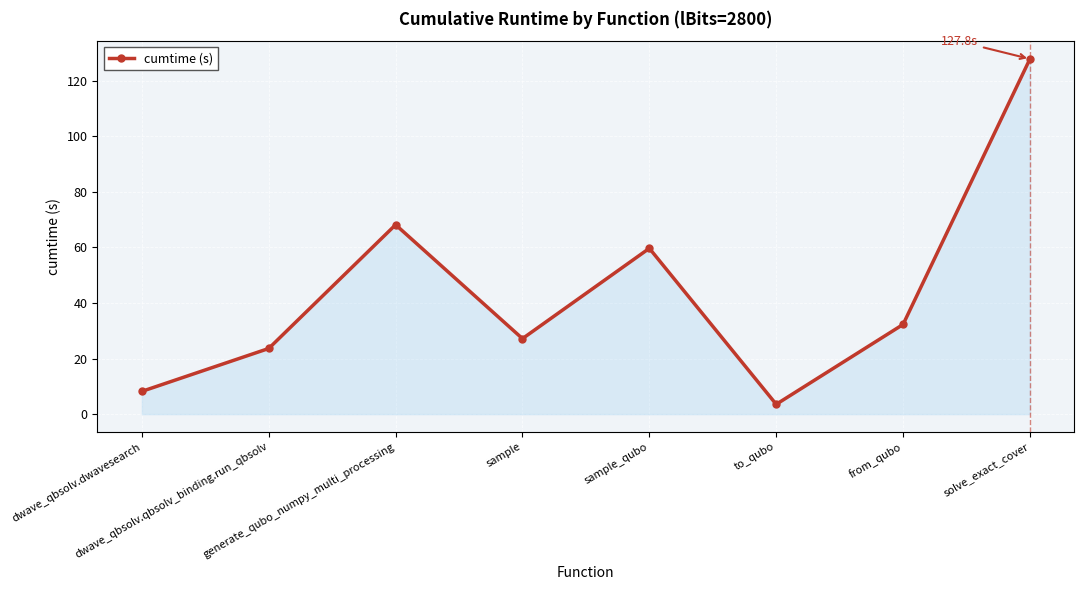

What is the value of the 4th point from the left?

27.2